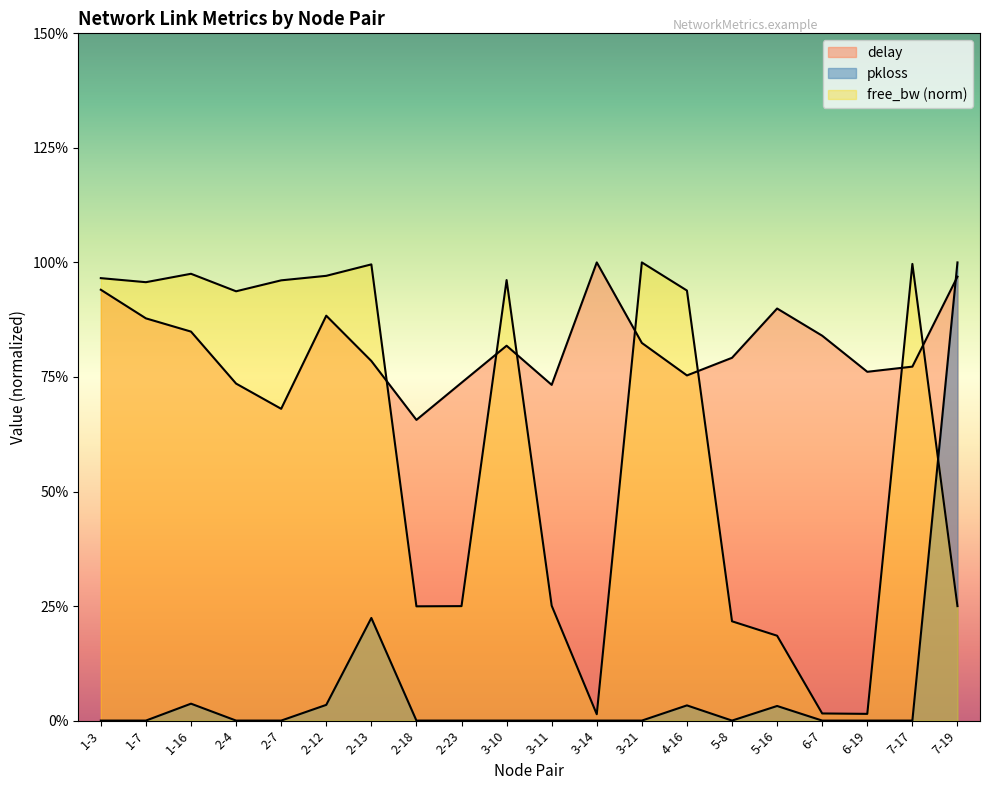

Which category has the highest value in the delay series?

3-14